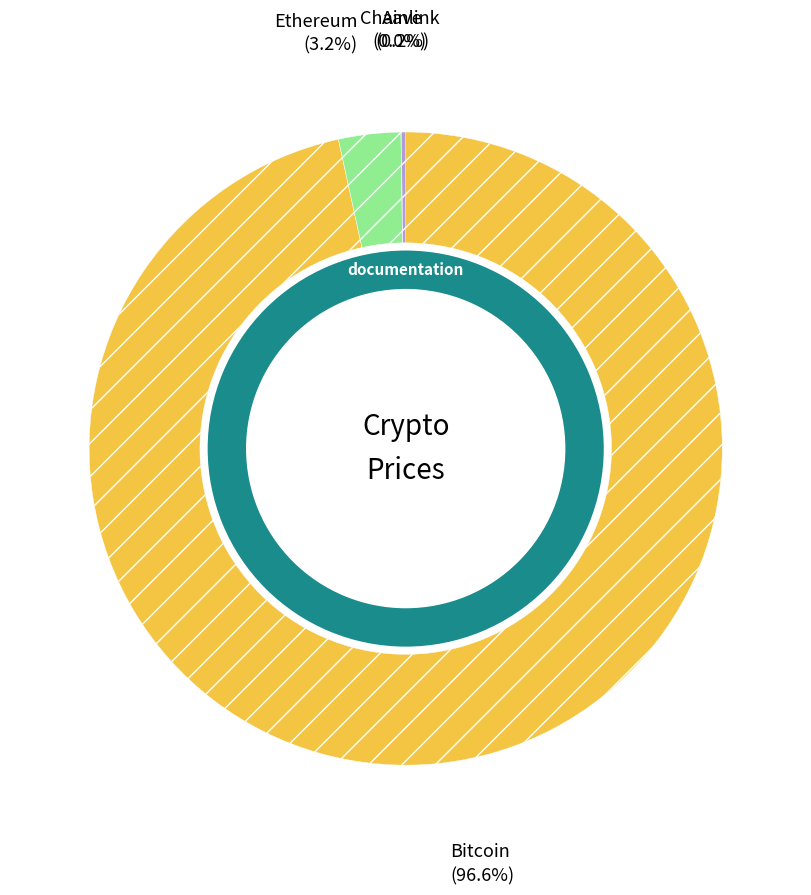

Is there a majority slice in this chart?

Yes